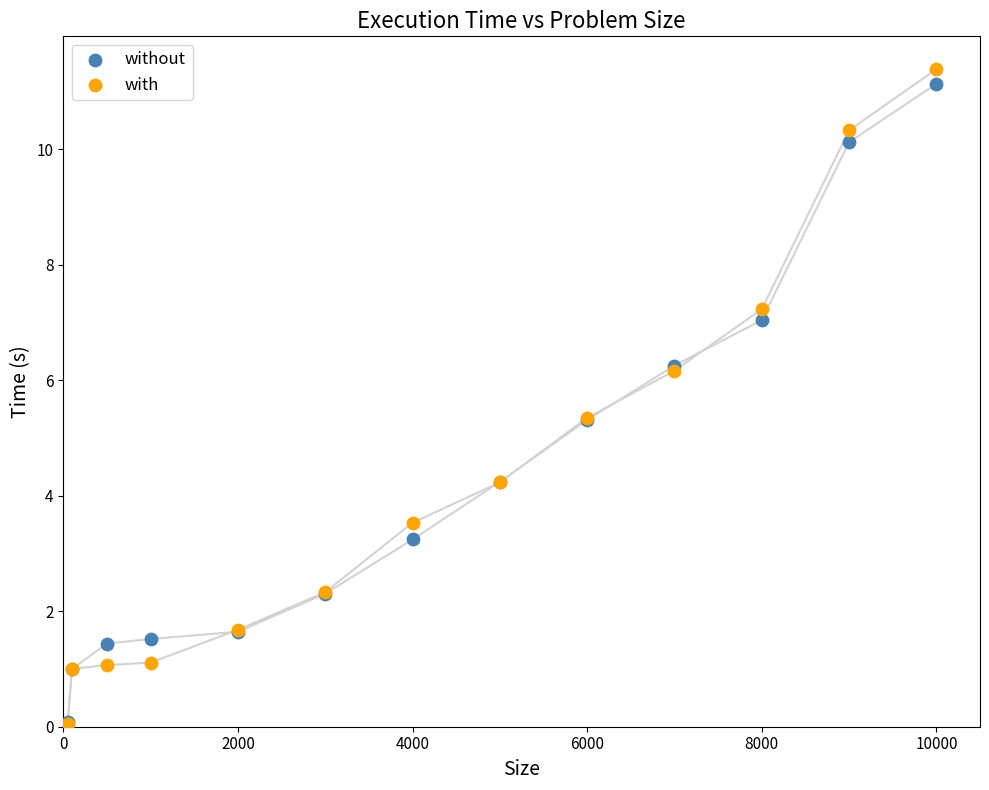

What are all the series names shown in the legend?

without, with